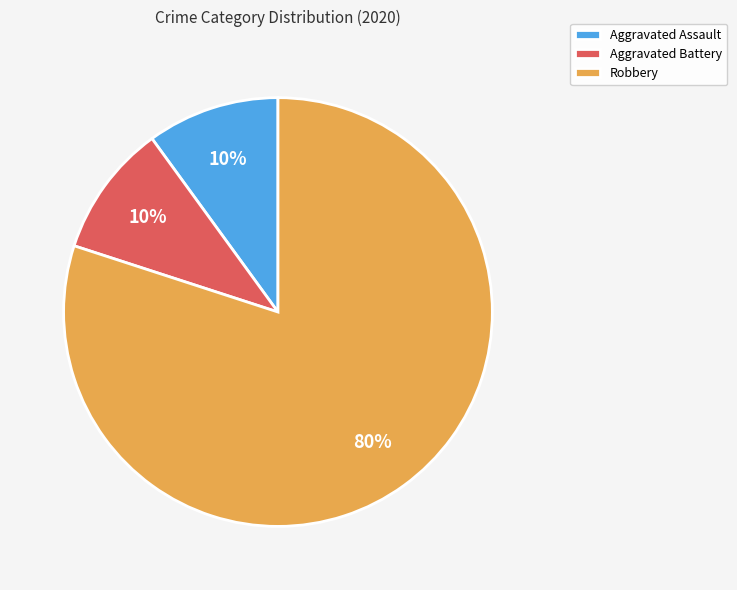

Which category has the biggest portion of the pie?

Robbery